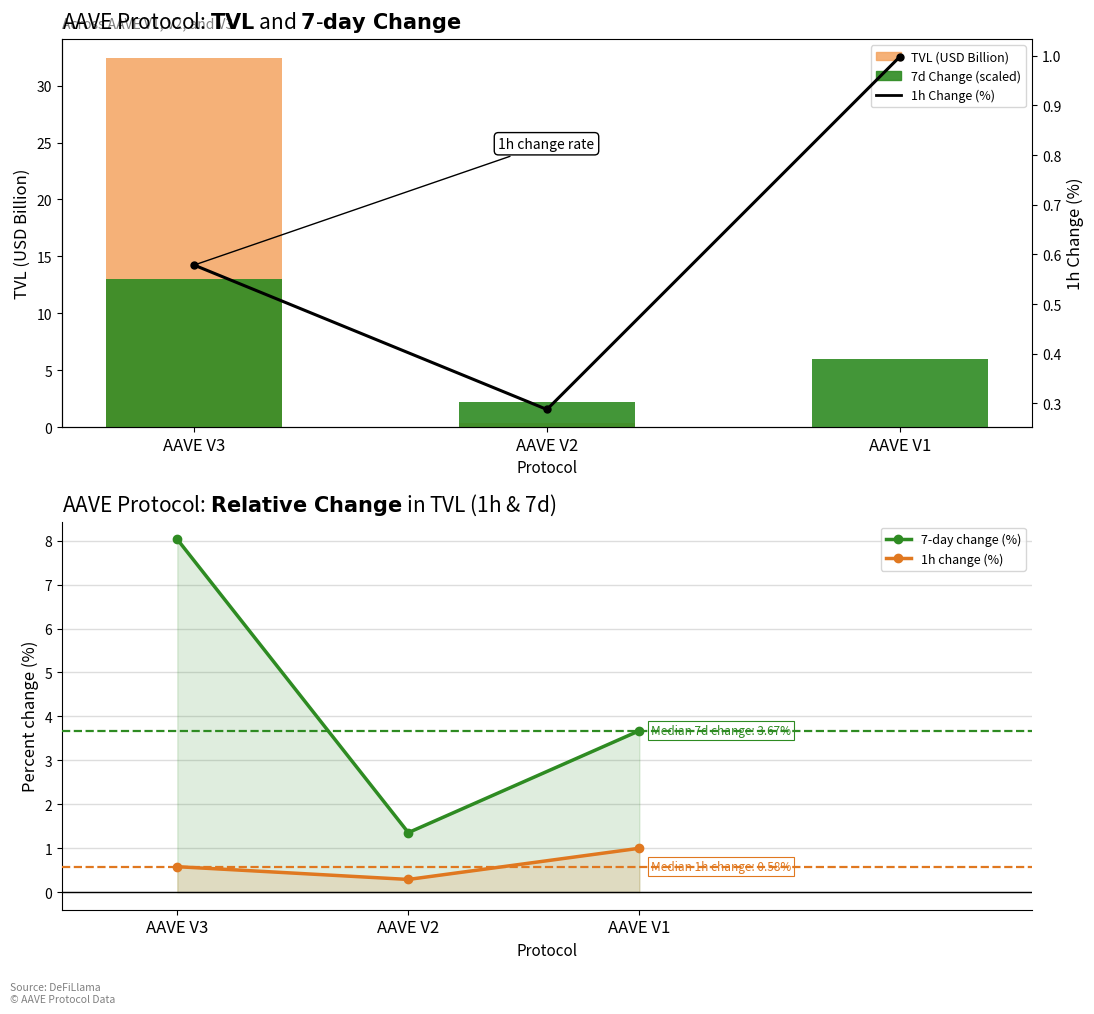

Which label corresponds to the largest value in the chart?

AAVE V3